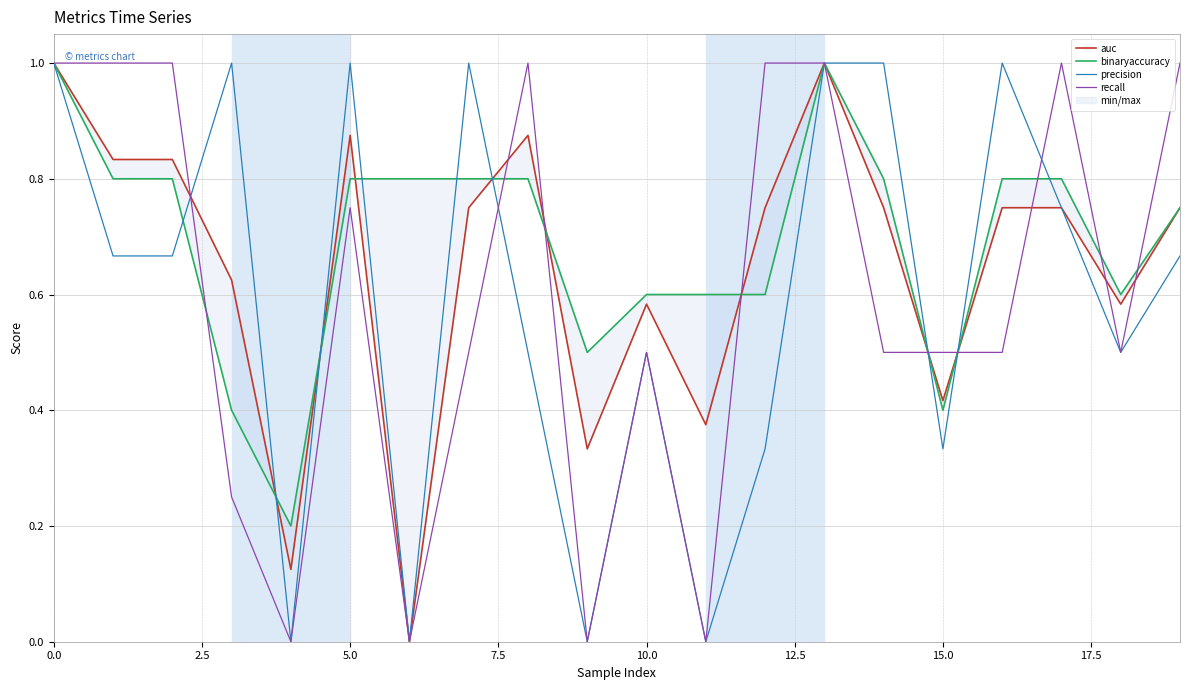

At how many categories does at least one series exceed 0?

20